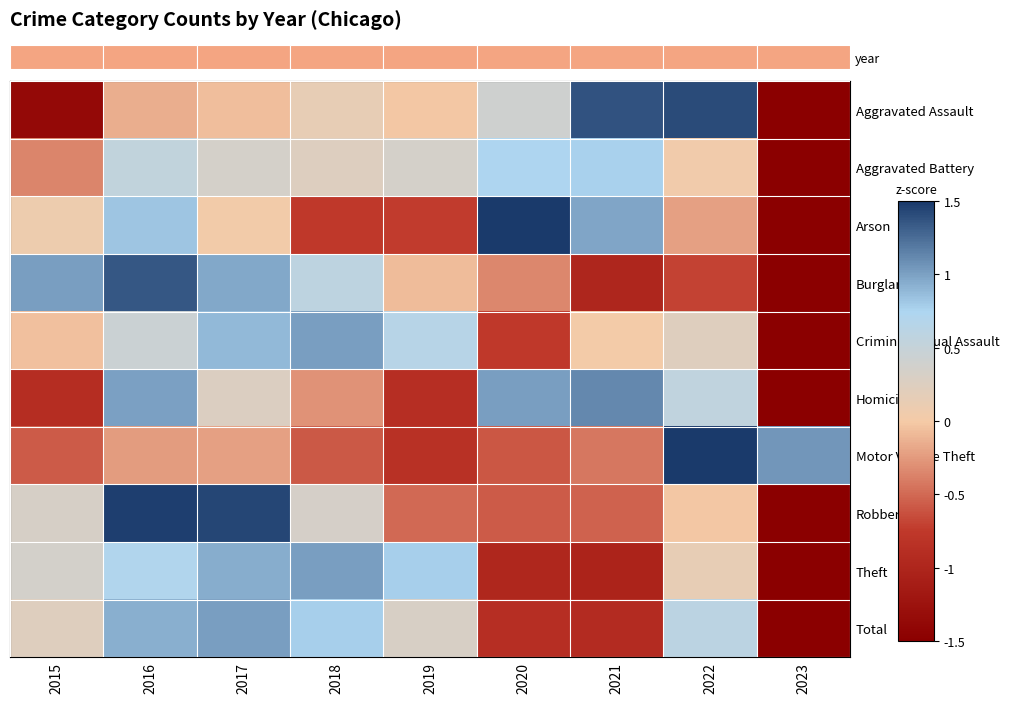

How many values in Aggravated Assault are below zero?

5